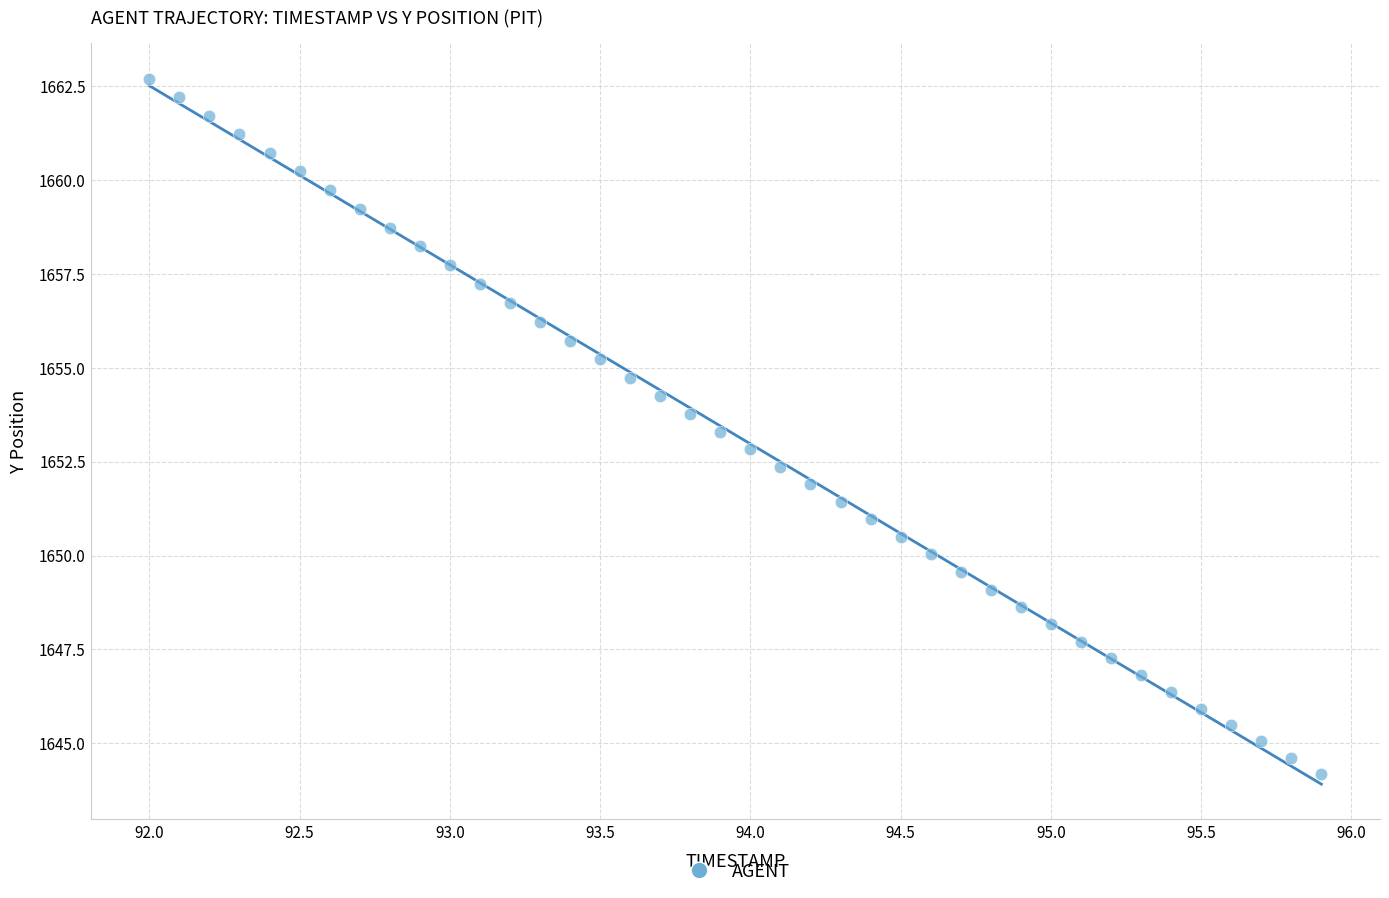

What is the range of Y values (max minus min)?

18.5